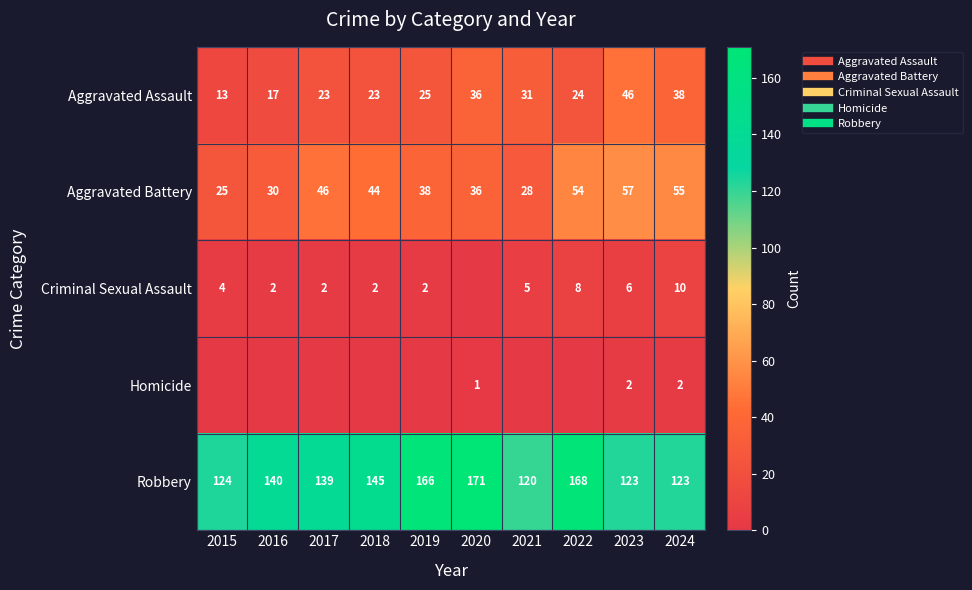

Is it true that Aggravated Assault equals 75 at 2023?

False